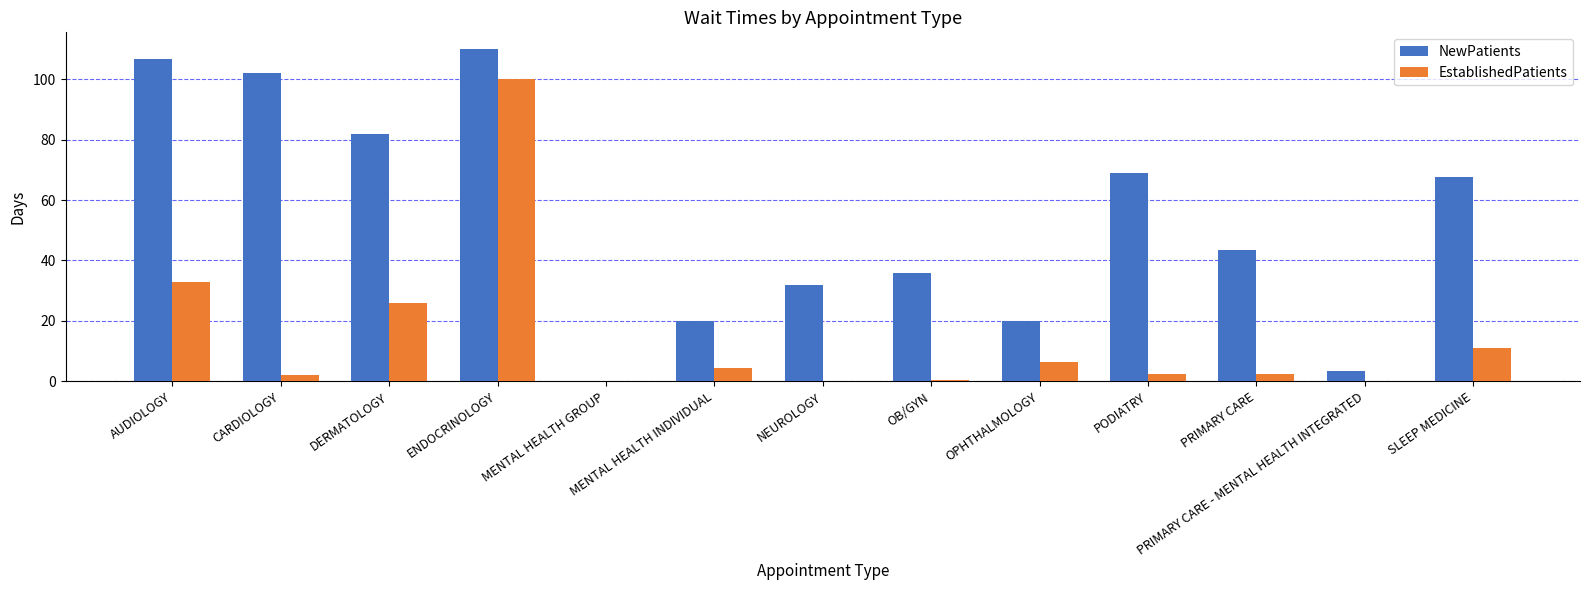

What is the greatest value displayed?

110.0